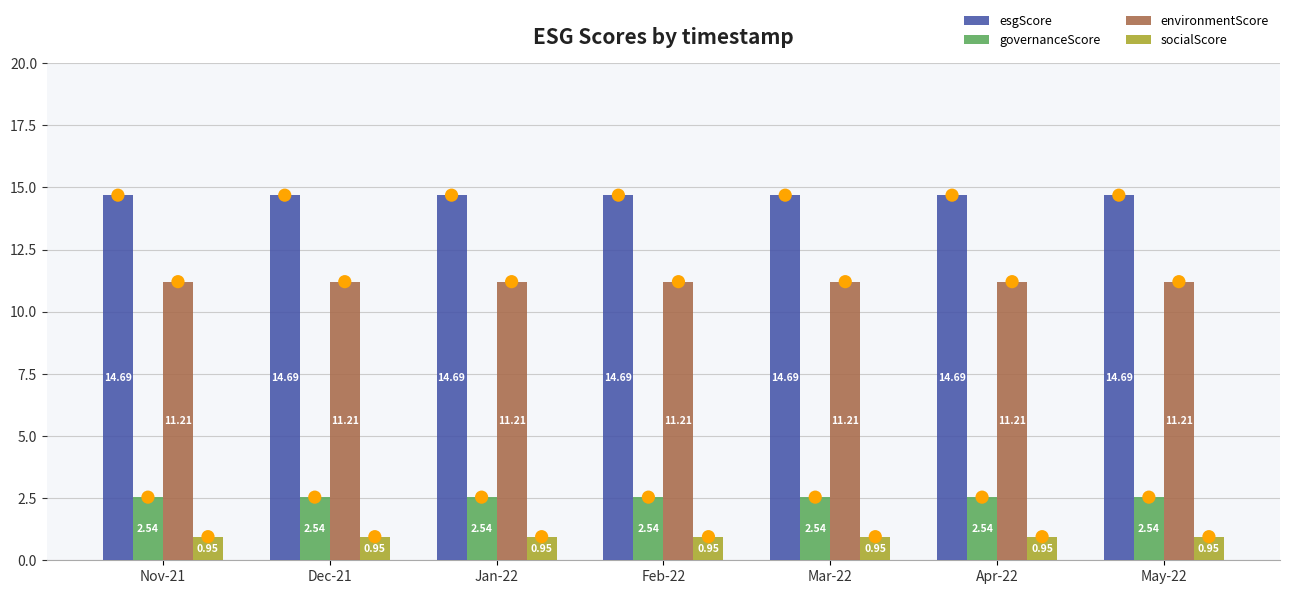

What is the total value across all series at Apr-22?

29.4